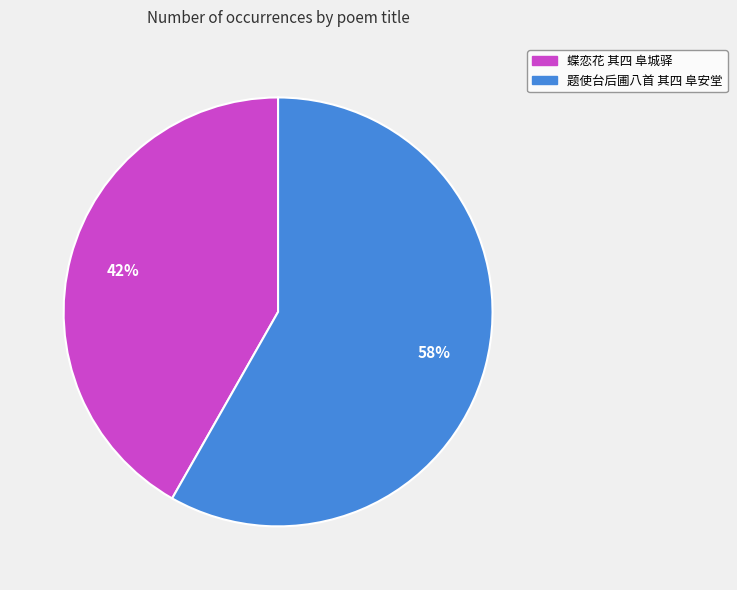

Is it true that 蝶恋花 其四 阜城驿 is 42% of the pie?

True